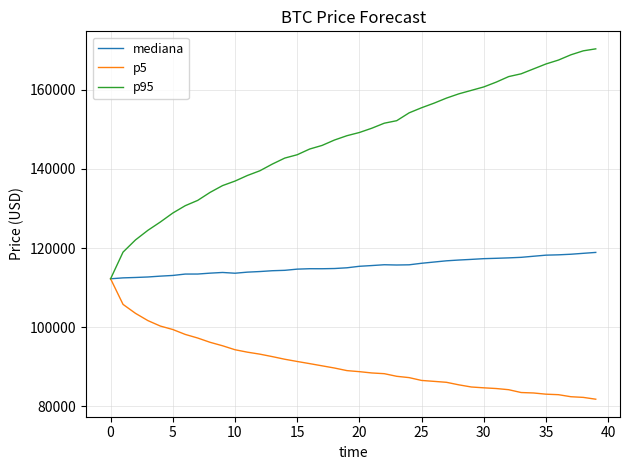

Which series has the largest total across all categories?

p95